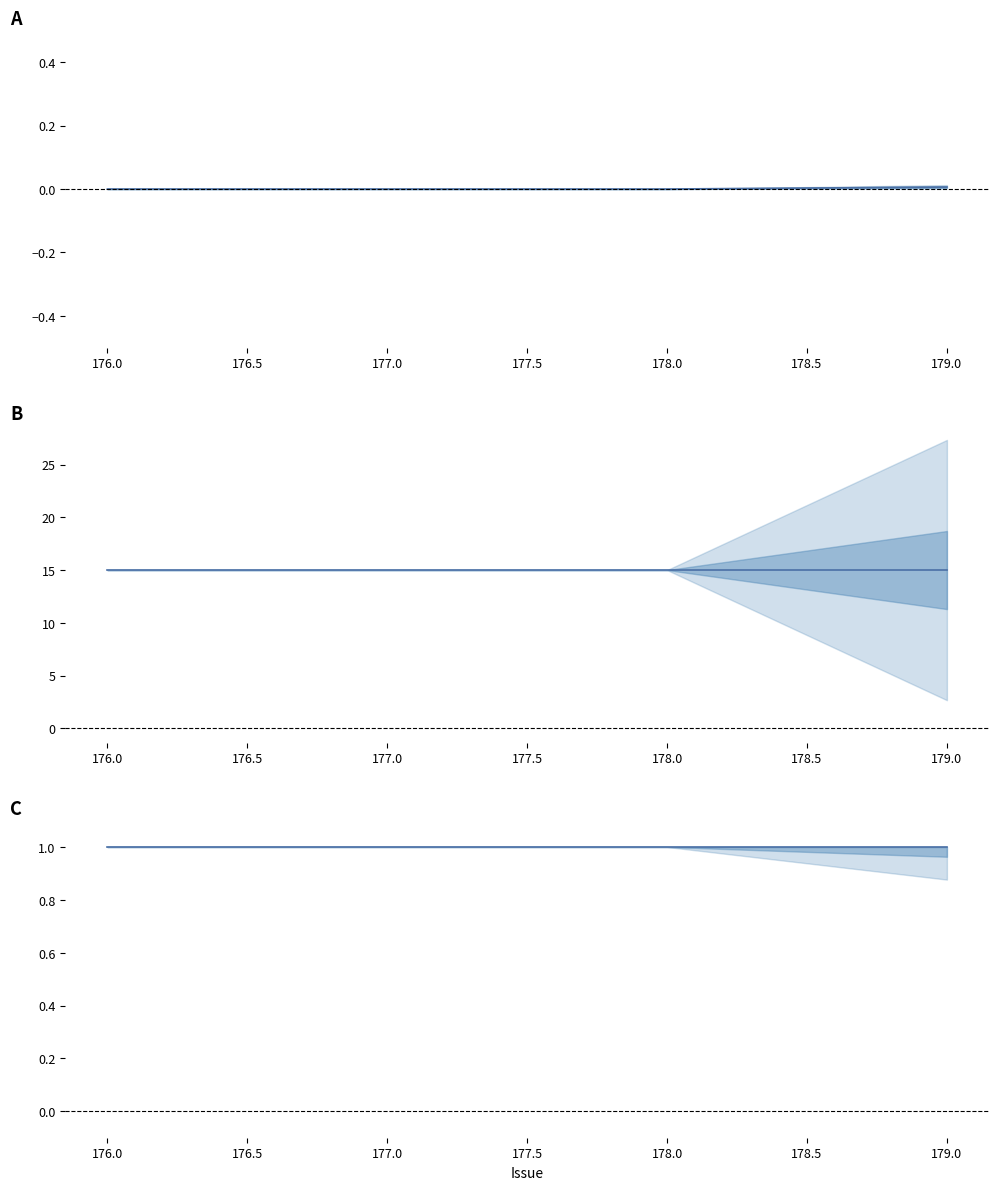

What is the difference between the highest and lowest values at 179.0?

15.0